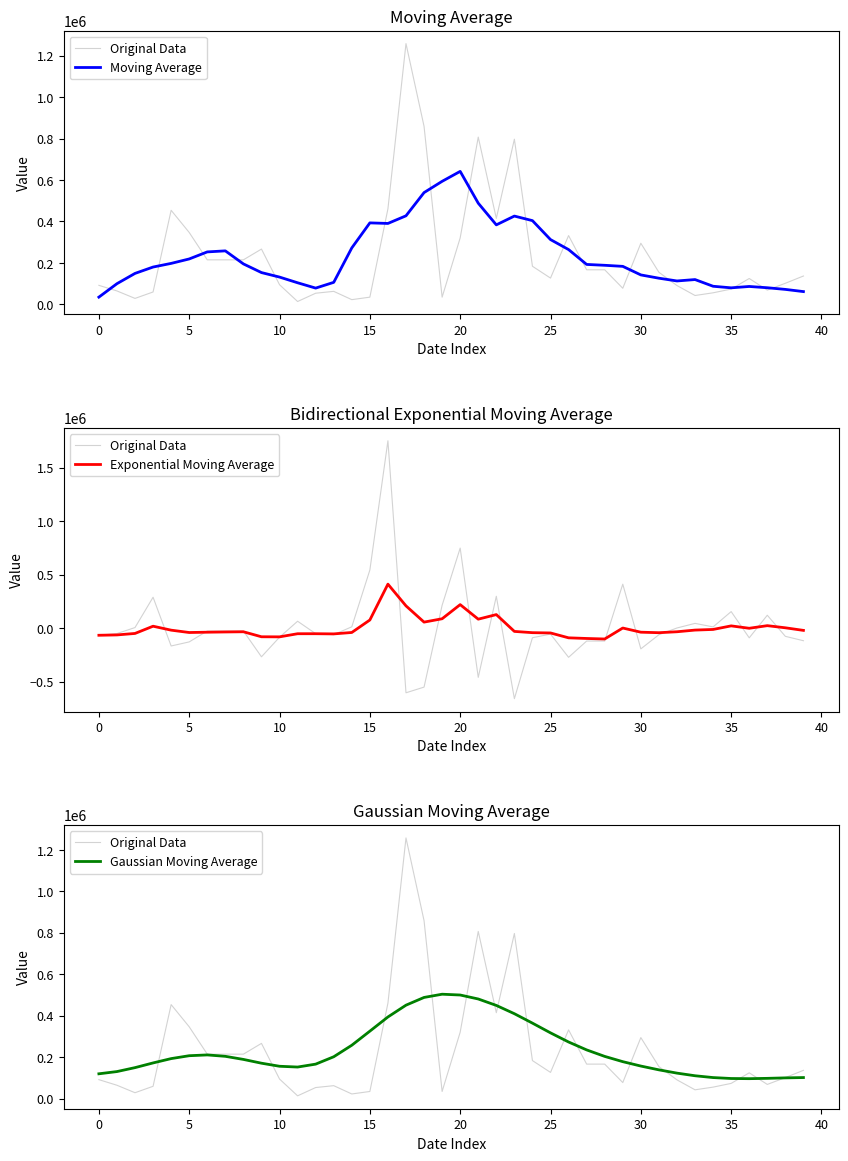

Is the value of Gaussian Moving Average at −5 greater than the value of Original Data at 35?

No